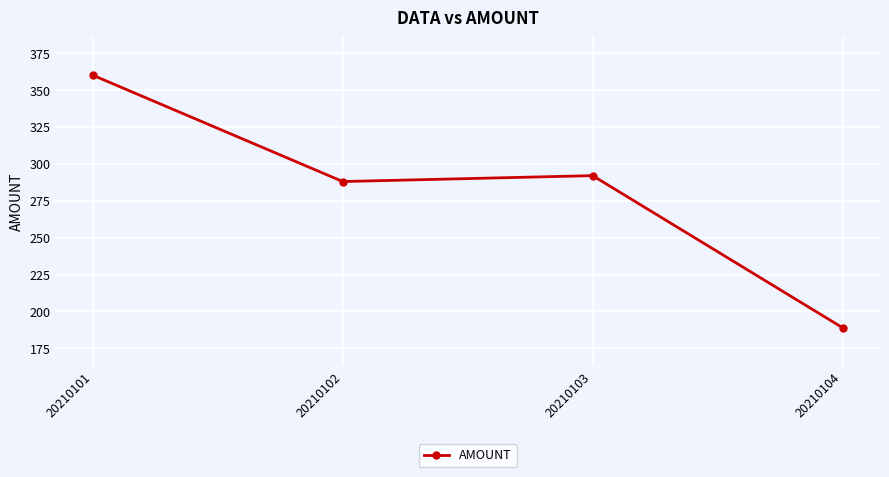

What is the change in value from 20210102 to 20210103?

+4